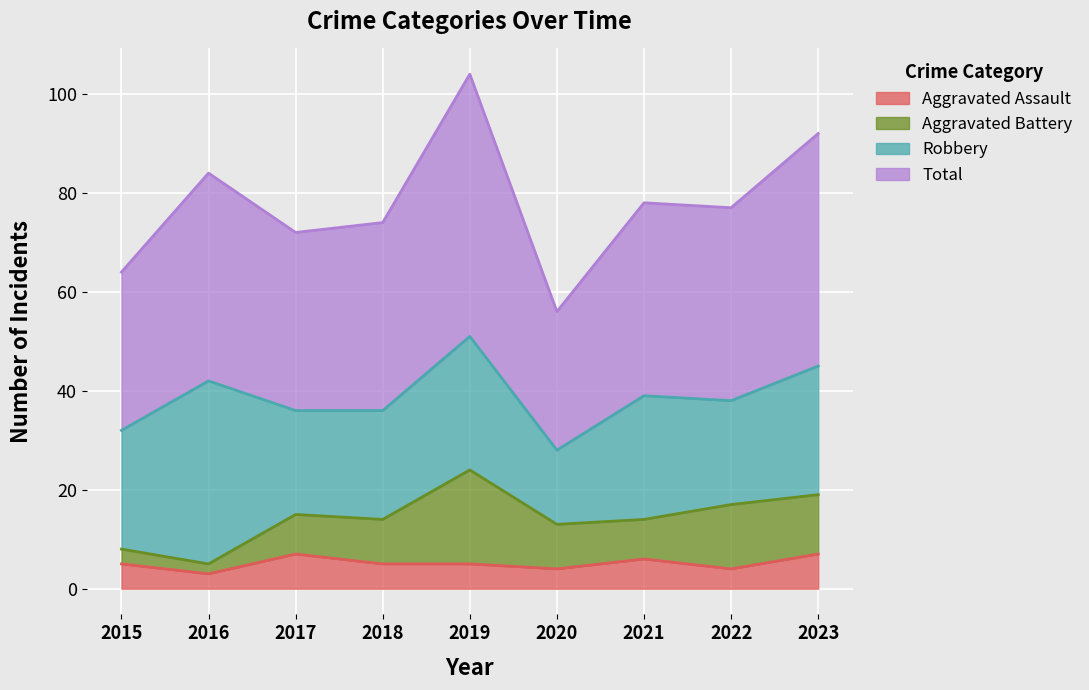

At which category does Total reach its first local valley?

2017